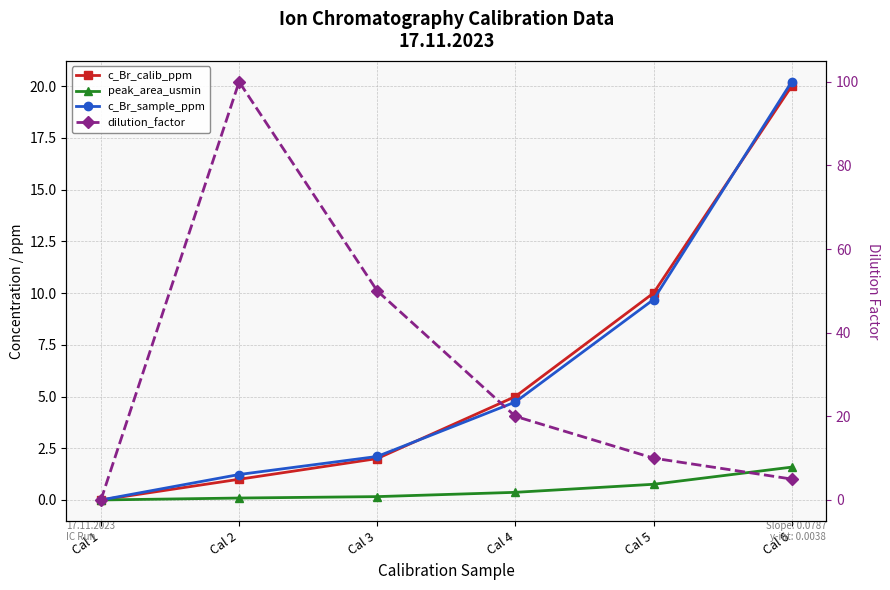

What is the approximate value of c_Br_calib_ppm at Cal 2?

1.0